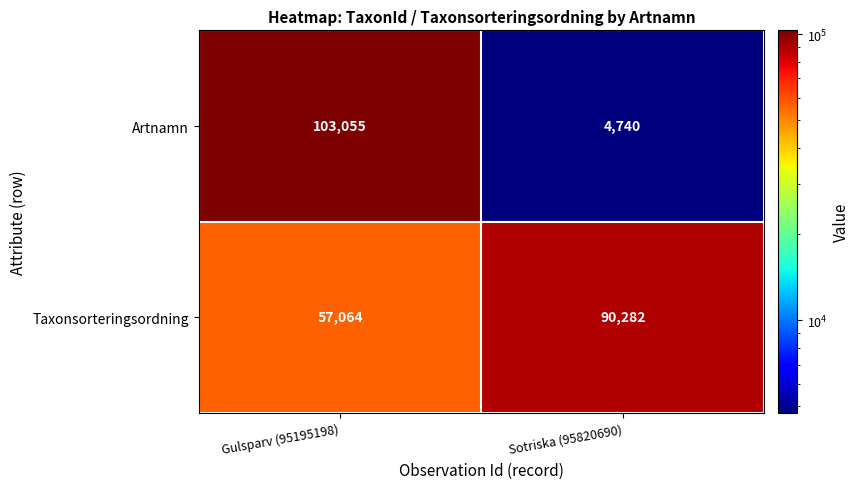

The Artnamn series shows 4740 at Sotriska (95820690). True or false?

True